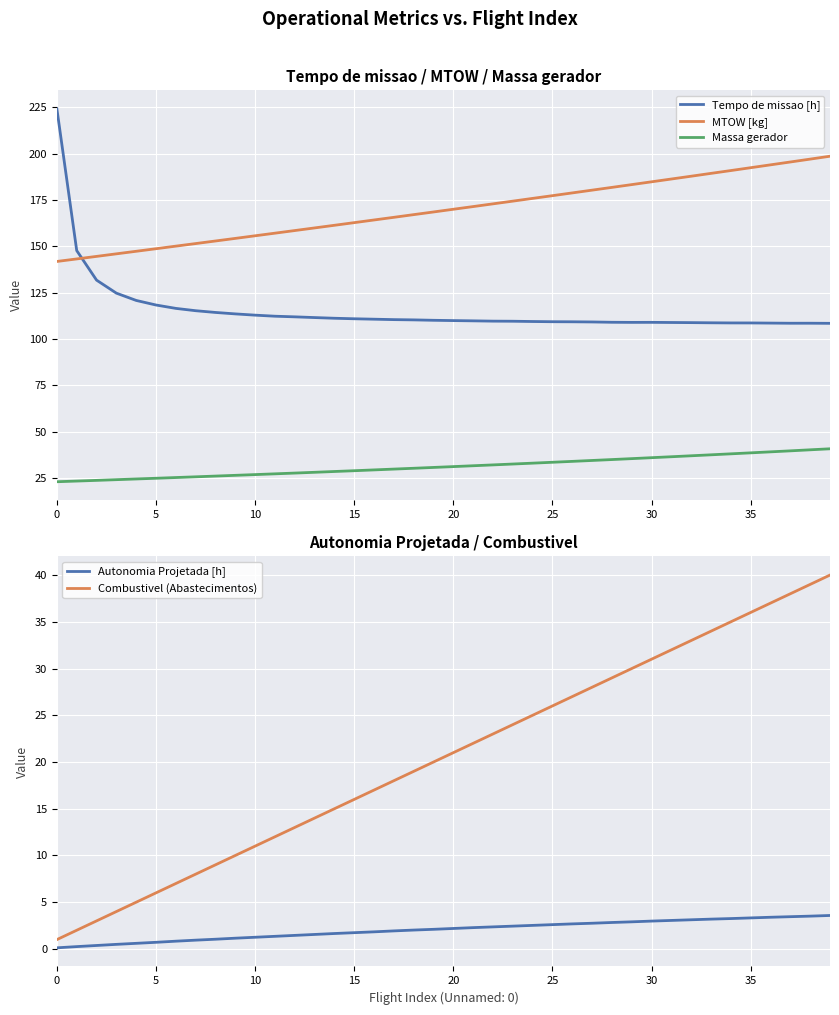

At which category is the sum across all series the highest?

39